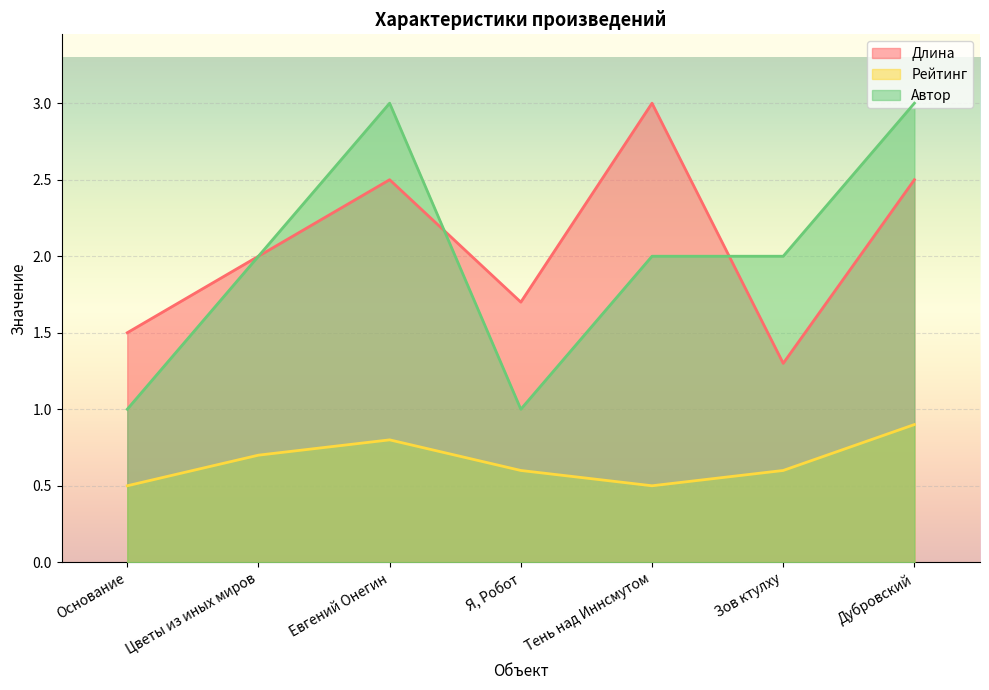

What is the value of the Рейтинг point at the 4th from the left?

0.6